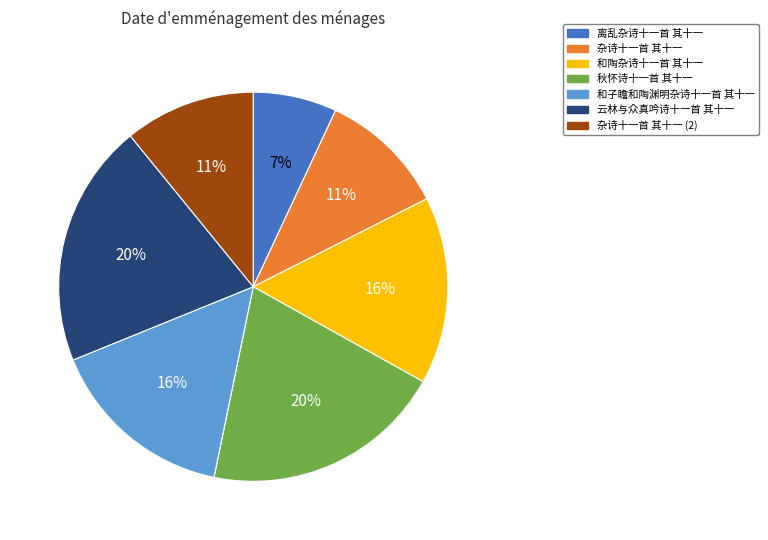

Is there any slice that represents more than half of the pie?

No